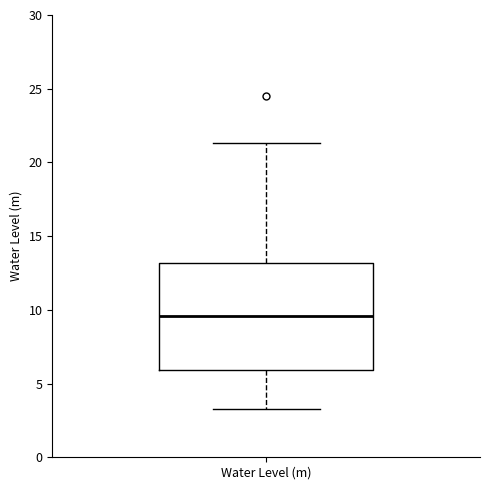

Where is the lower edge of the box for Water Level (m) on the y-axis? The values are not printed on the chart, so give them approximately, as read against the axis.

6.0